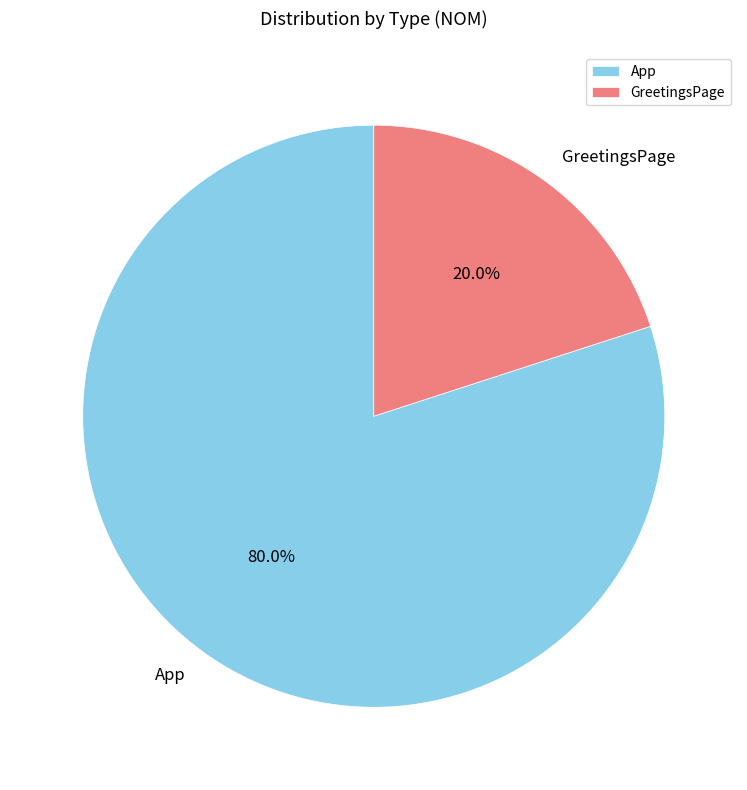

Which has a higher value, GreetingsPage or App?

App